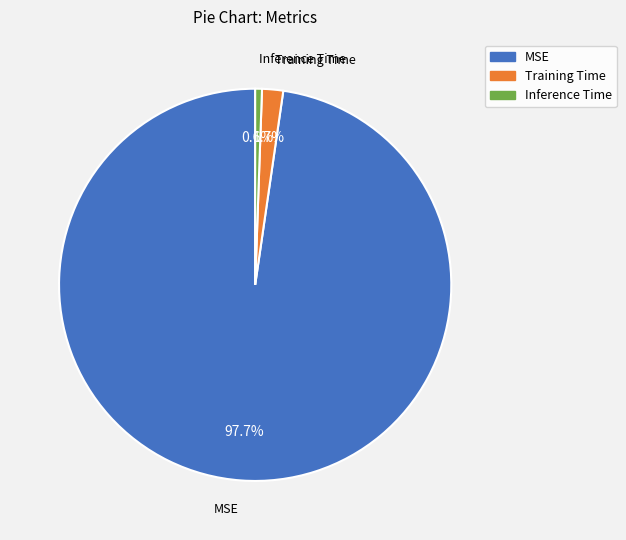

What is the total percentage of Inference Time and MSE?

98.3%